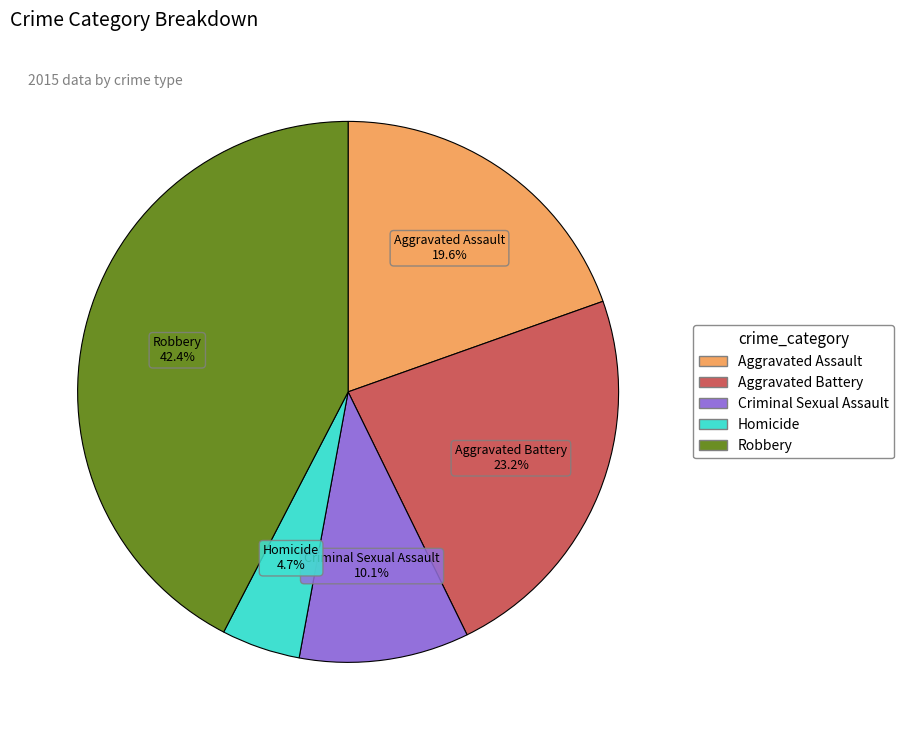

Rank the categories by value from highest to lowest.

Robbery, Aggravated Battery, Aggravated Assault, Criminal Sexual Assault, Homicide